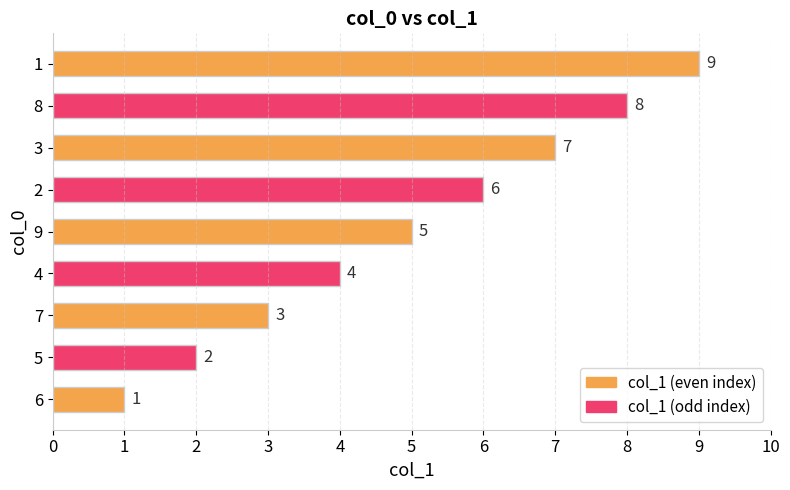

What is the difference between the values at 4 and 2?

2